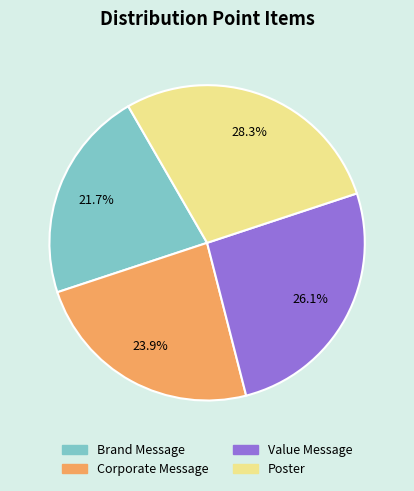

Is it true that Value Message is 19% of the pie?

False